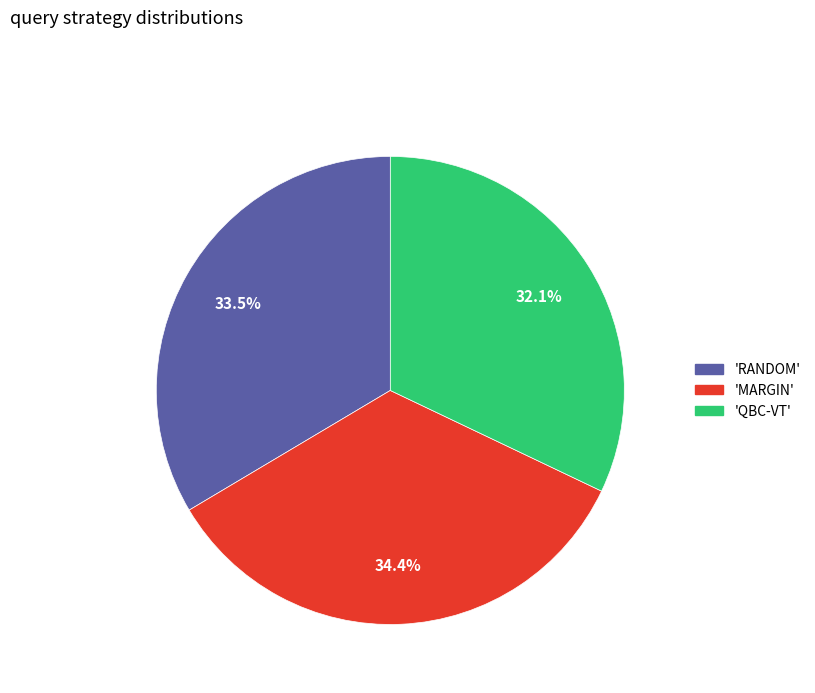

Is there any slice that represents more than half of the pie?

No